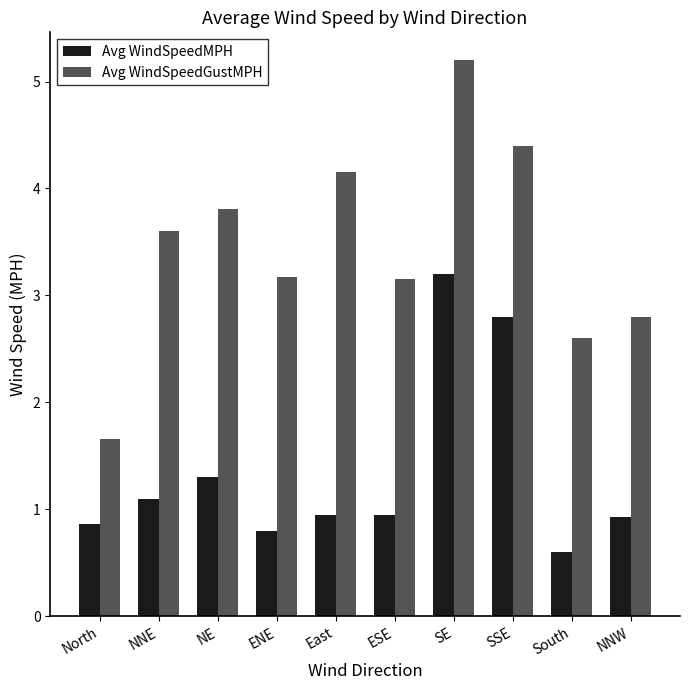

How many groups of bars are there?

10